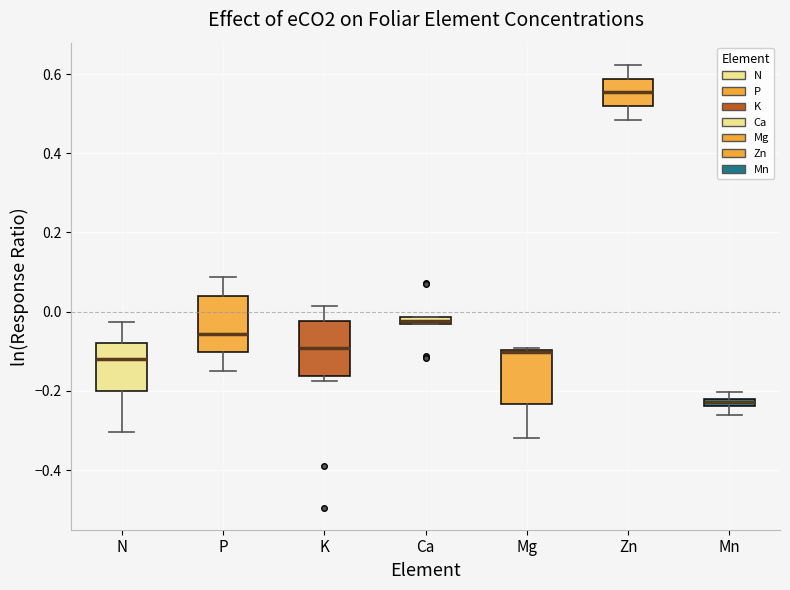

Where is the lower edge of the box for Mg on the y-axis? The values are not printed on the chart, so give them approximately, as read against the axis.

-0.24